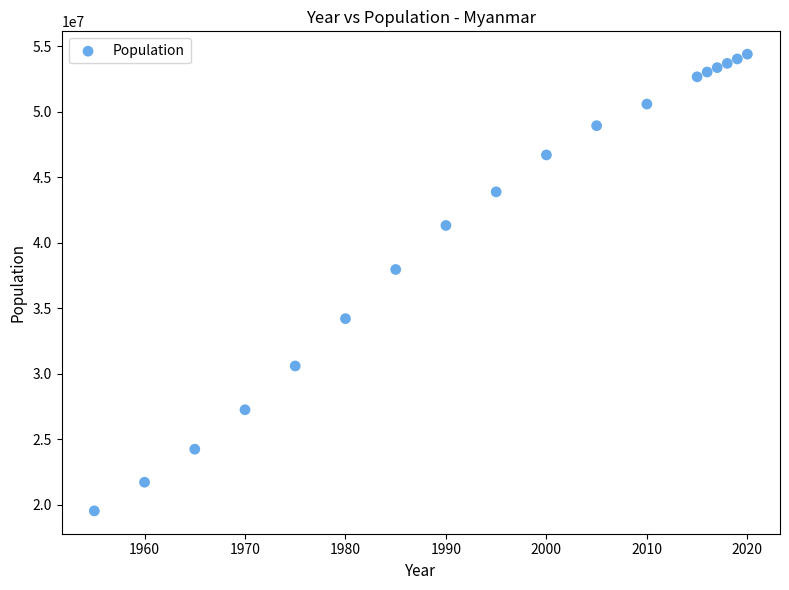

What is the range of X values (max minus min)?

65